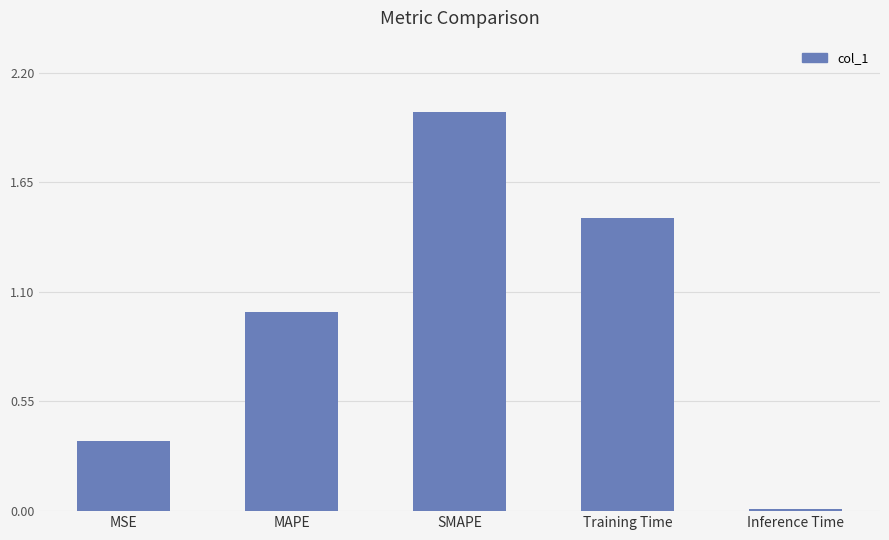

True or false: the data shows 3.3 at SMAPE.

False